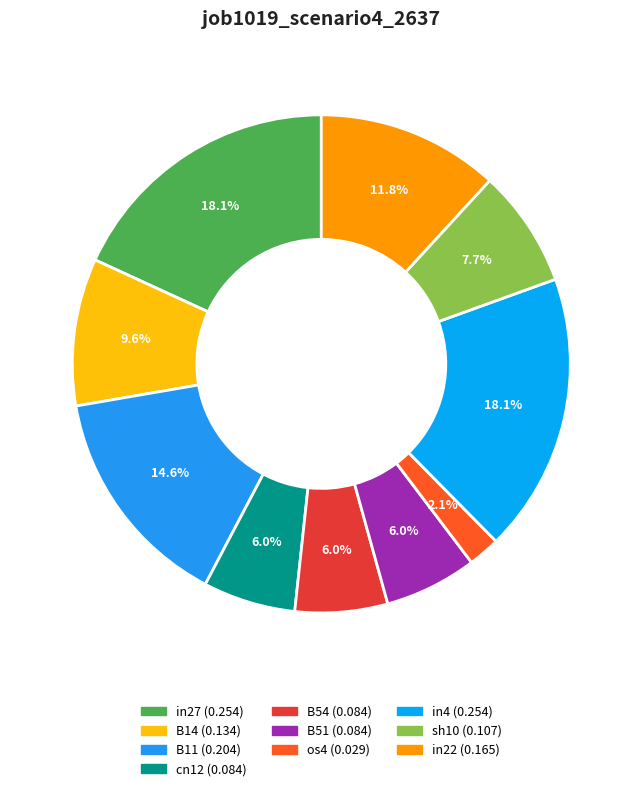

Which category has the biggest portion of the pie?

in27